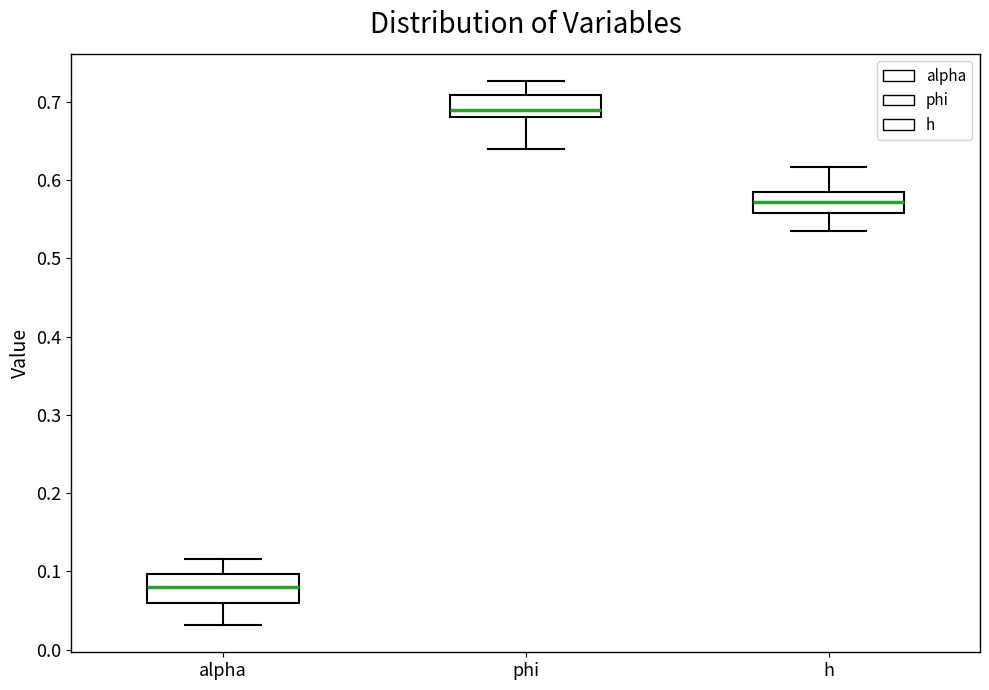

Reading left to right, transcribe this box plot: for each box, give where its median line is, the range the box spans, and where its two whiskers end, as read against the y-axis. The values are not printed on the chart, so give them approximately, as read against the axis.

alpha: median 0.08, box 0.06 to 0.10, whiskers 0.03 to 0.12
phi: median 0.69, box 0.68 to 0.71, whiskers 0.64 to 0.73
h: median 0.57, box 0.56 to 0.58, whiskers 0.54 to 0.62